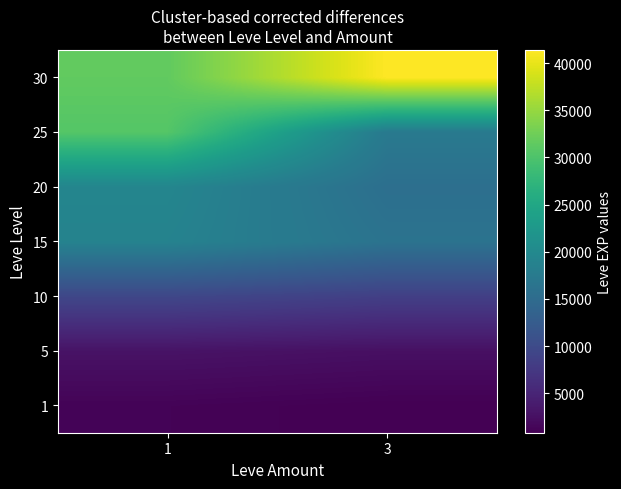

Rank the series at 1 from lowest to highest value.

1, 5, 10, 15, 20, 25, 30